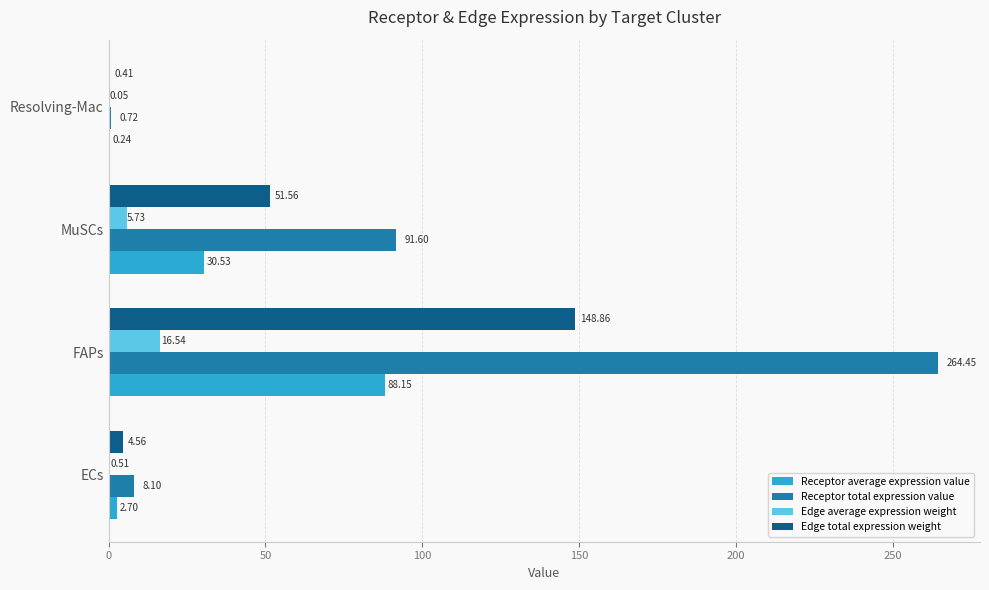

Which label corresponds to the largest value in the chart?

FAPs